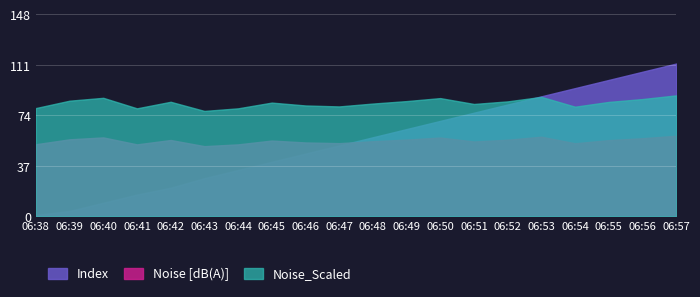

Reading left to right, what are all the values shown in this chart?

Index: 06:38=1.0	06:39=4.0	06:40=10.0	06:41=16.0	06:42=21.0	06:43=28.0	06:44=34.0	06:45=40.0	06:46=46.0	06:47=52.0	06:48=58.0	06:49=64.0	06:50=70.0	06:51=76.0	06:52=82.0	06:53=88.0	06:54=94.0	06:55=100.0	06:56=106.0	06:57=112.0
Noise [dB(A)]: 06:38=52.9	06:39=56.5	06:40=57.9	06:41=52.8	06:42=56.0	06:43=51.5	06:44=52.8	06:45=55.6	06:46=54.2	06:47=53.7	06:48=55.1	06:49=56.3	06:50=57.8	06:51=54.9	06:52=56.2	06:53=58.4	06:54=53.6	06:55=55.9	06:56=57.3	06:57=59.1
Noise_Scaled: 06:38=79.4	06:39=84.8	06:40=86.9	06:41=79.2	06:42=84.0	06:43=77.3	06:44=79.2	06:45=83.4	06:46=81.3	06:47=80.6	06:48=82.7	06:49=84.5	06:50=86.7	06:51=82.4	06:52=84.3	06:53=87.6	06:54=80.4	06:55=83.9	06:56=86.0	06:57=88.7